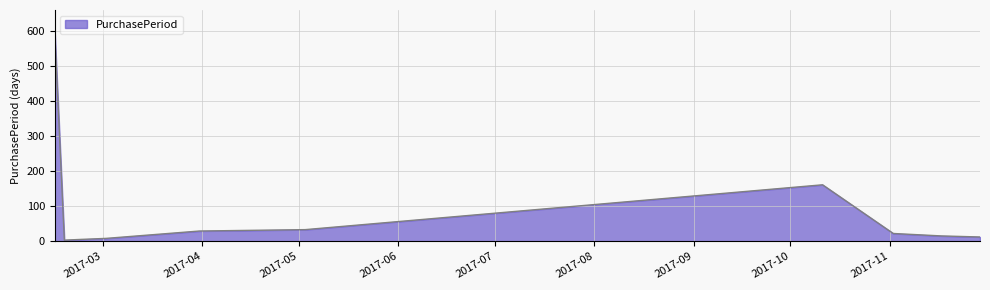

What is the maximum value shown in the chart?

600